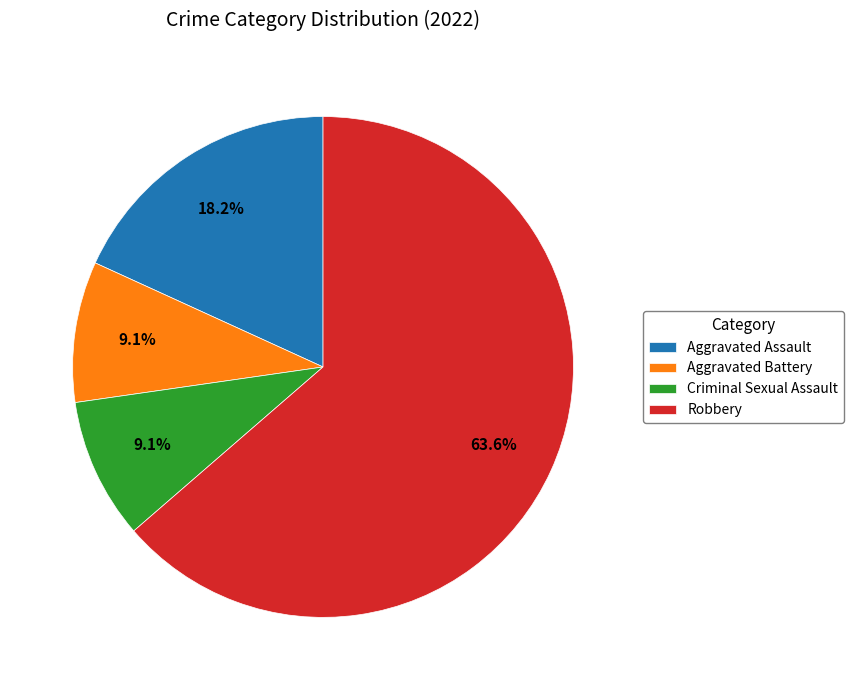

Is Robbery the majority of the pie?

Yes